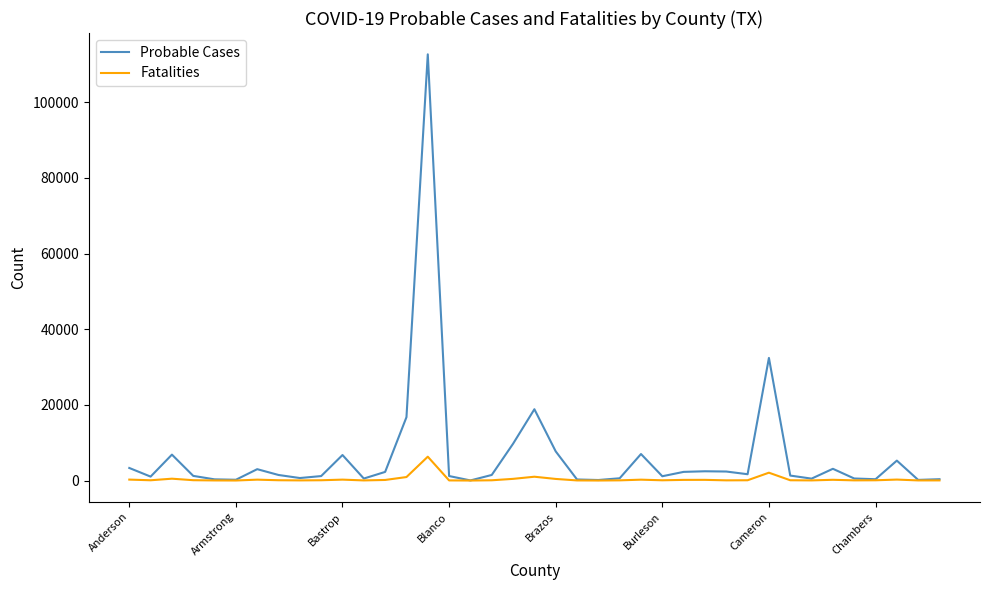

Does the chart have visible grid lines?

No